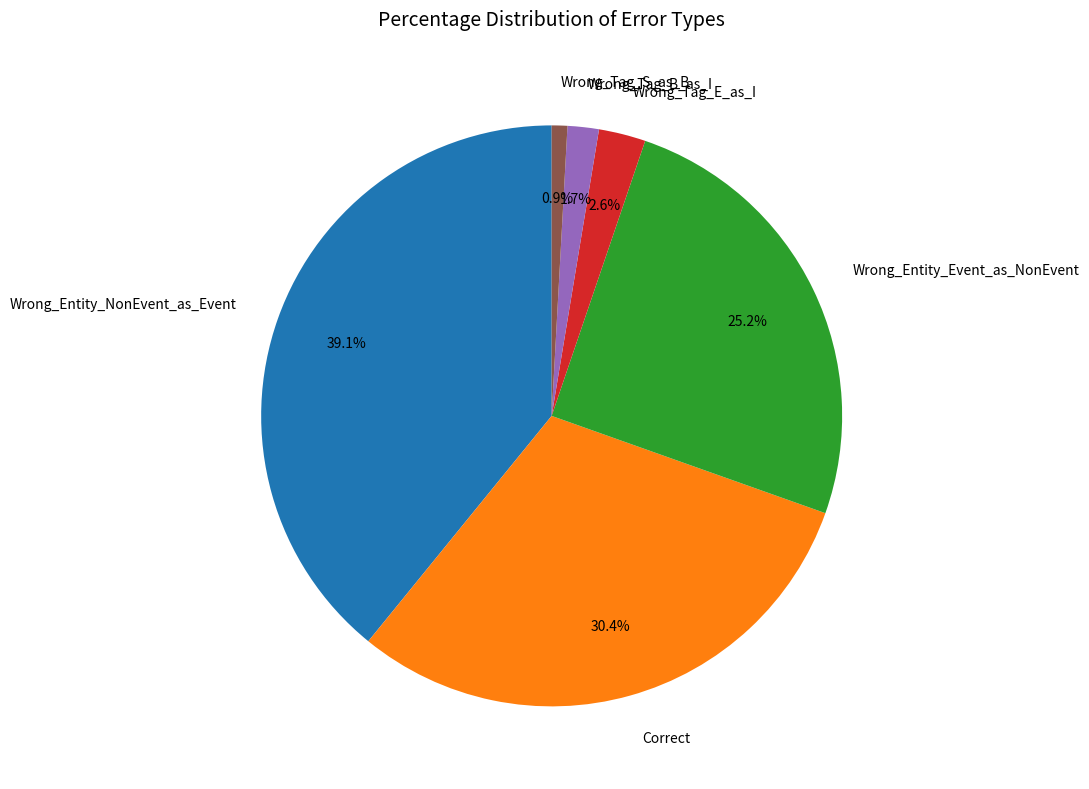

To the nearest percent, what percentage of the pie is Wrong_Entity_NonEvent_as_Event?

39%